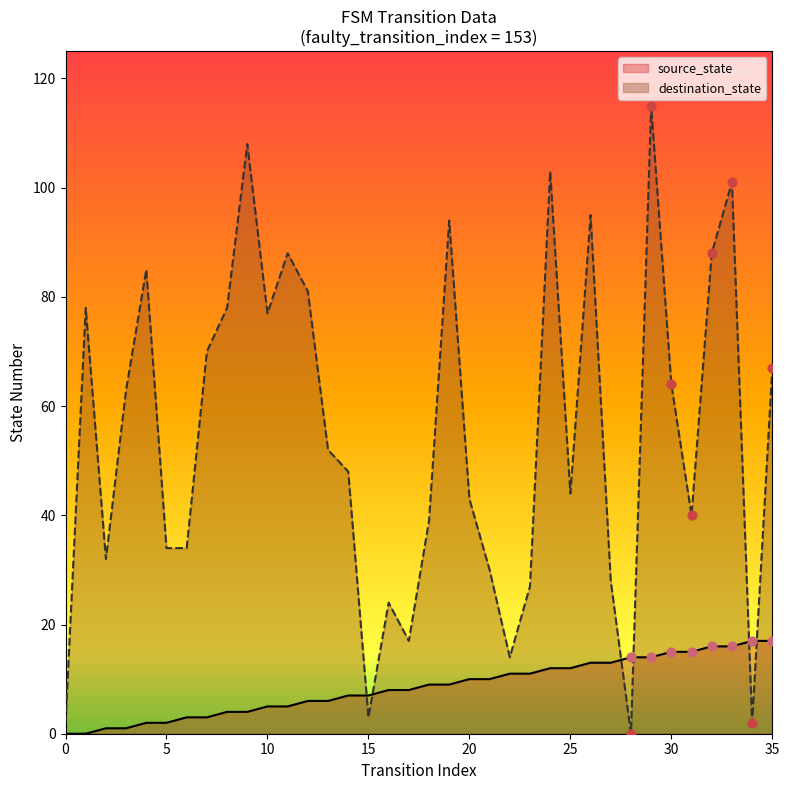

At which category is the sum across all series the highest?

29